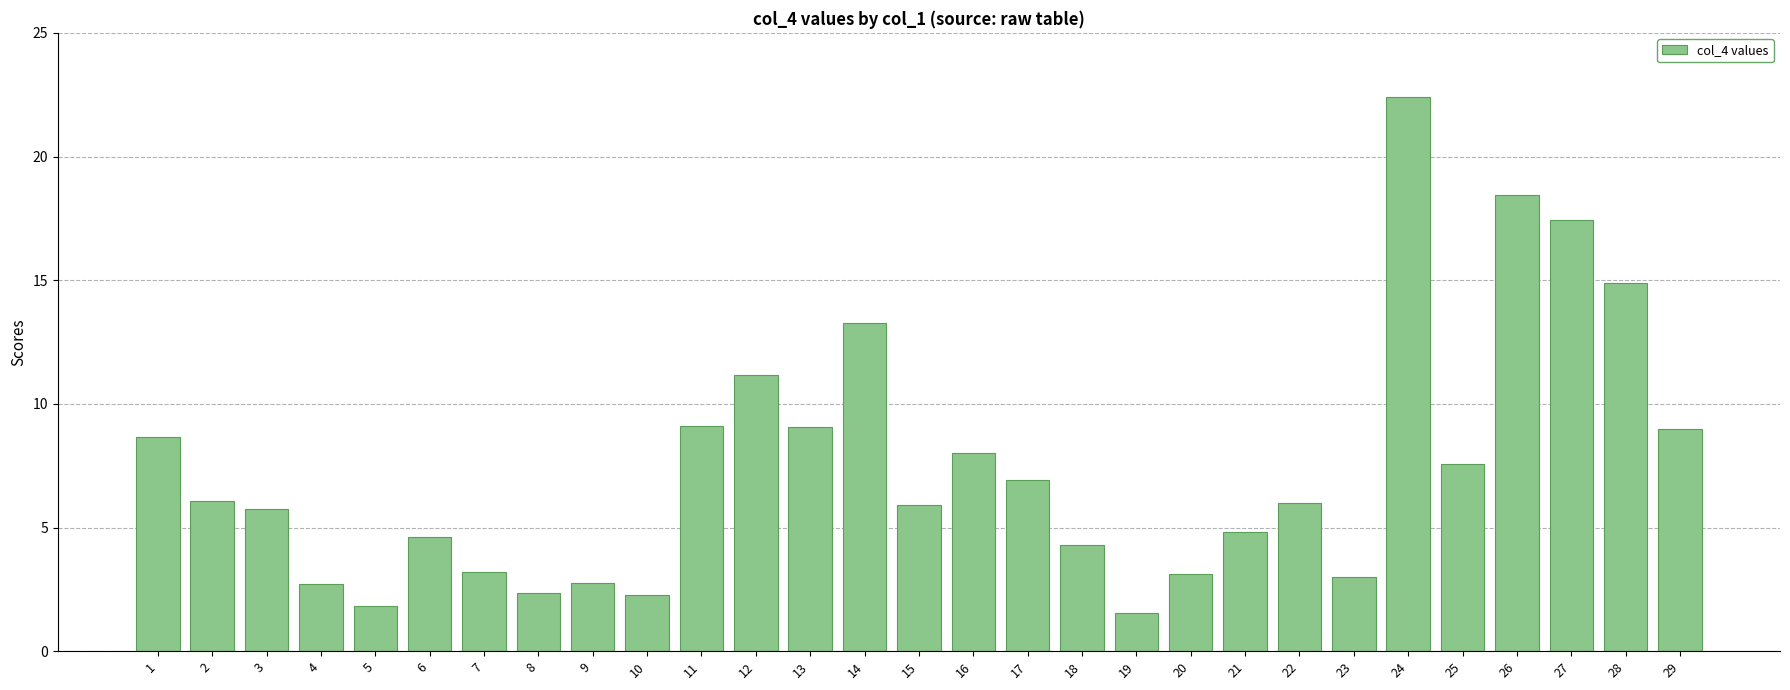

What is the smallest value displayed?

1.6